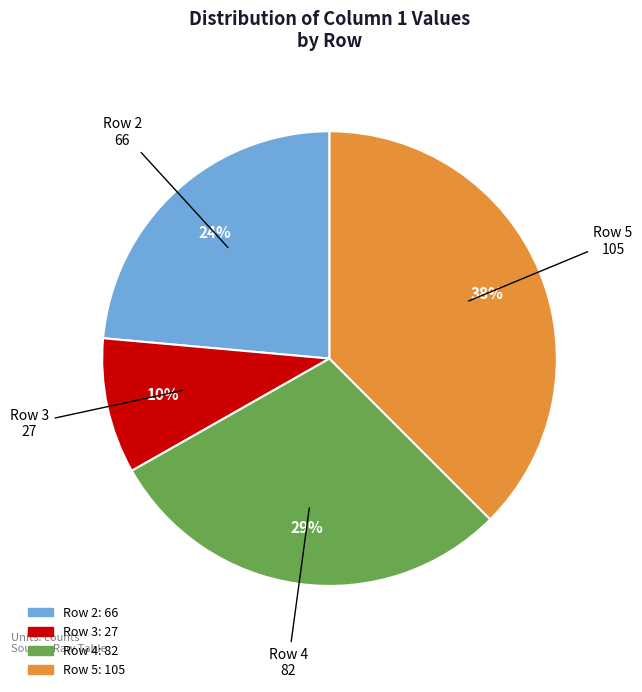

How many segments does this pie chart have?

4